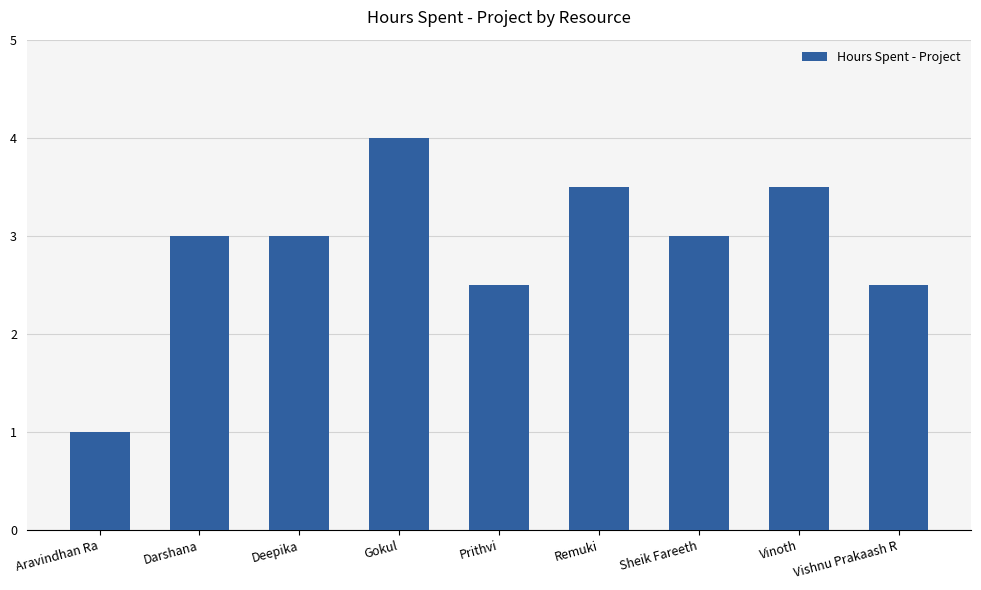

What is the average value?

2.9